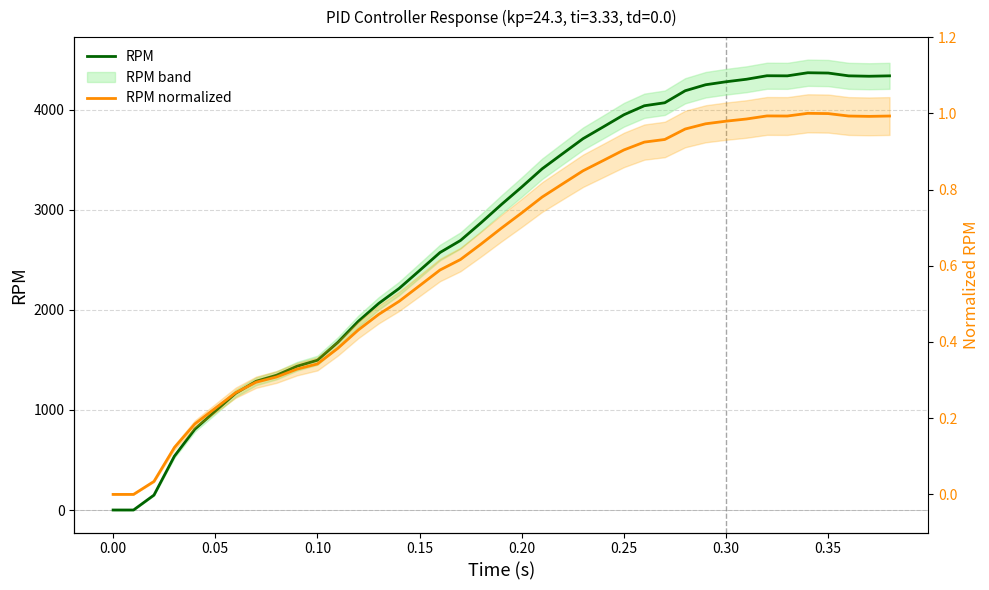

Is this an area chart (filled region under the line)?

No